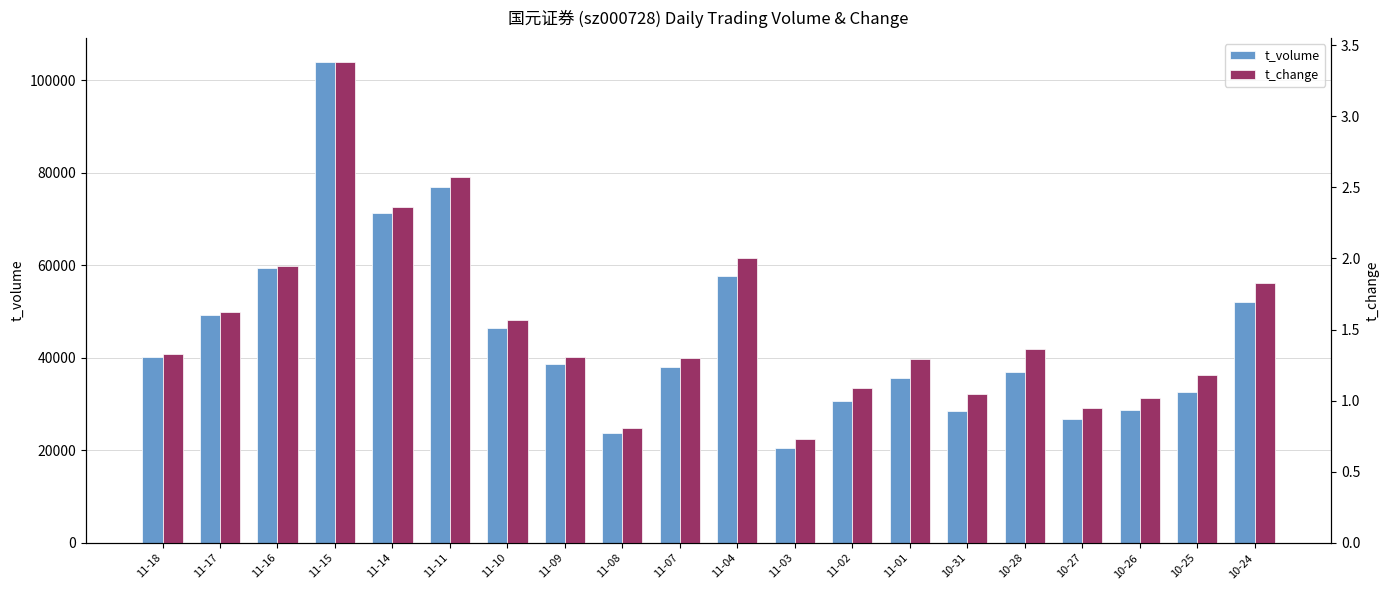

Reading left to right, extract all data points from this chart.

t_volume: 11-18=40284.0	11-17=49358.0	11-16=59414.0	11-15=103896.0	11-14=71289.0	11-11=76905.0	11-10=46437.0	11-09=38659.0	11-08=23688.0	11-07=37912.0	11-04=57756.0	11-03=20521.0	11-02=30689.0	11-01=35727.0	10-31=28585.0	10-28=37017.0	10-27=26709.0	10-26=28817.0	10-25=32650.0	10-24=52079.0
t_change: 11-18=1.3	11-17=1.6	11-16=1.9	11-15=3.4	11-14=2.4	11-11=2.6	11-10=1.6	11-09=1.3	11-08=0.8	11-07=1.3	11-04=2.0	11-03=0.7	11-02=1.1	11-01=1.3	10-31=1.1	10-28=1.4	10-27=0.9	10-26=1.0	10-25=1.2	10-24=1.8